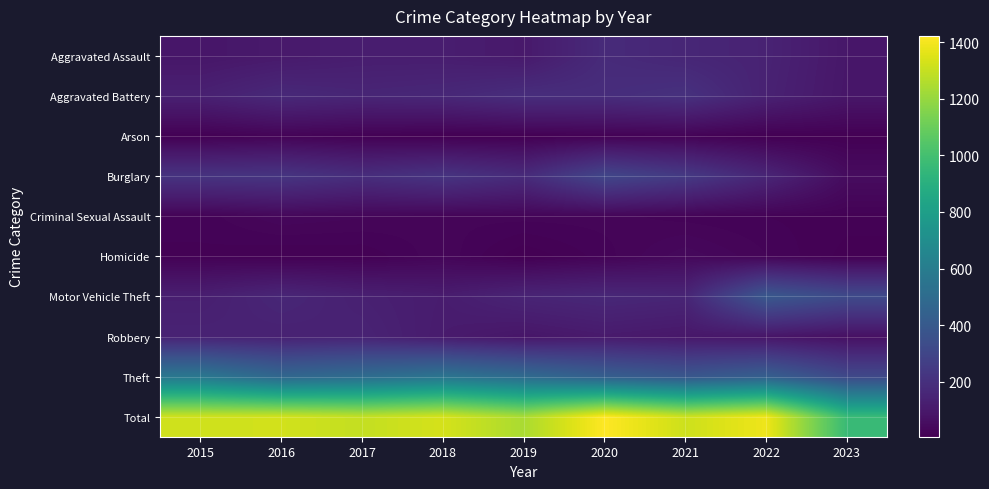

Rank the series by their maximum value, from lowest to highest.

Arson, Criminal Sexual Assault, Homicide, Robbery, Aggravated Assault, Aggravated Battery, Burglary, Motor Vehicle Theft, Theft, Total